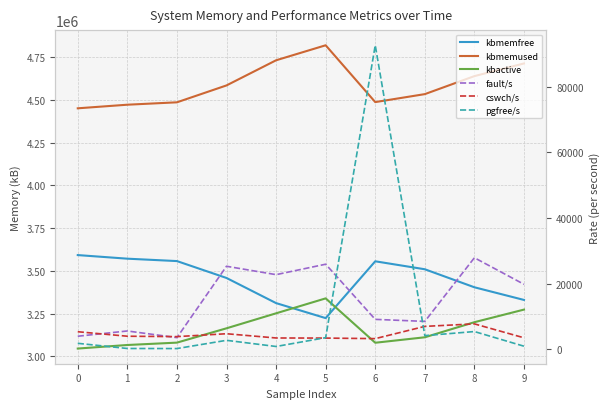

At which category is the sum across all series the highest?

5